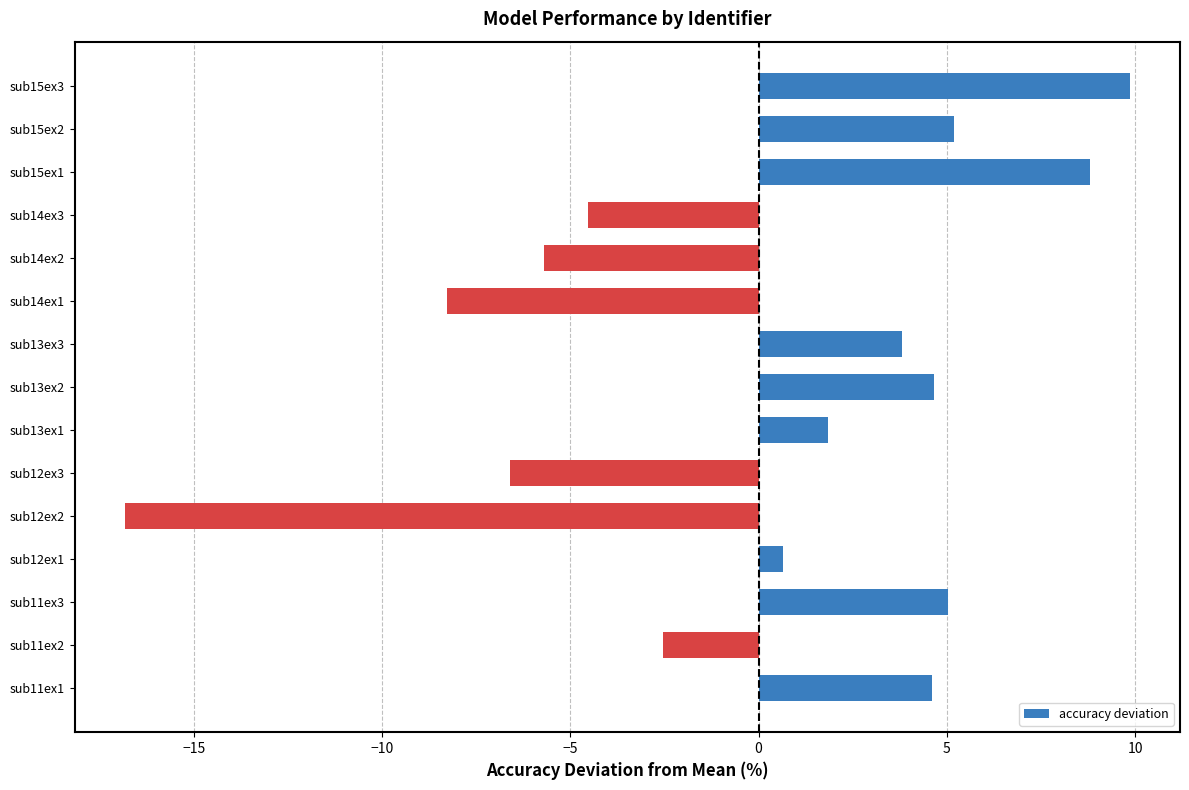

What is the greatest value displayed?

9.9